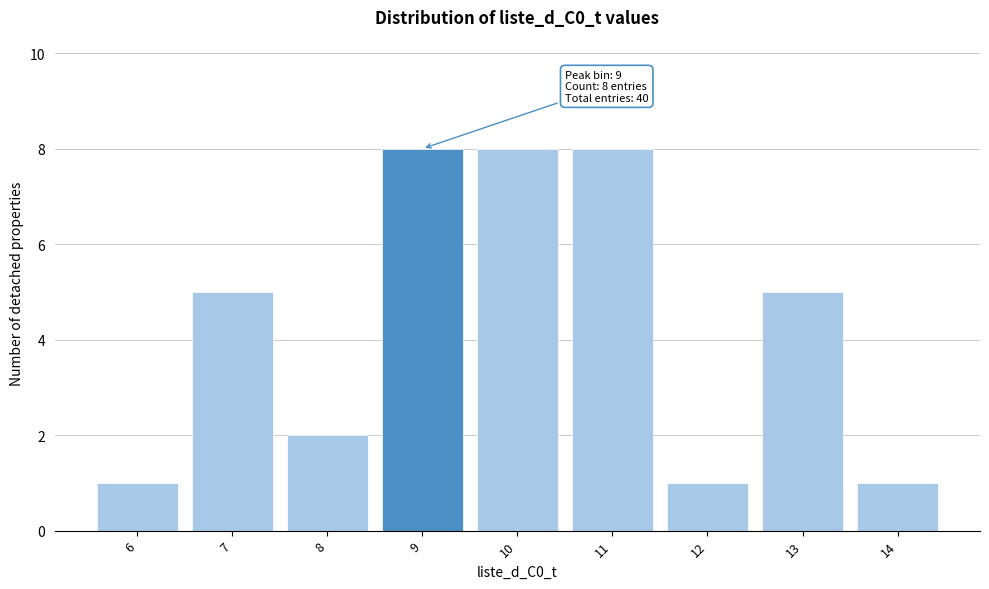

Reading left to right, list all the values displayed in this chart.

1	5	2	8	8	8	1	5	1